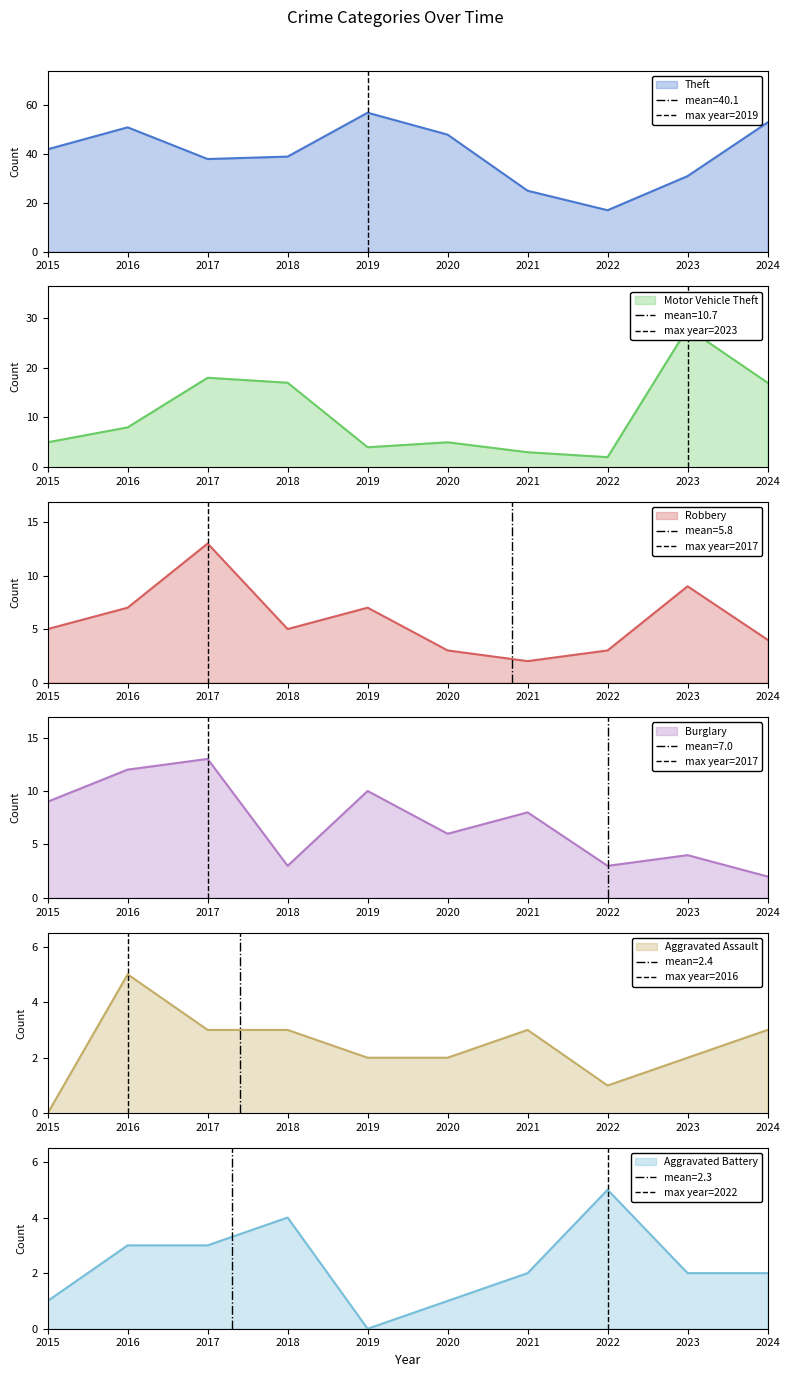

How many lines are shown in the chart?

5